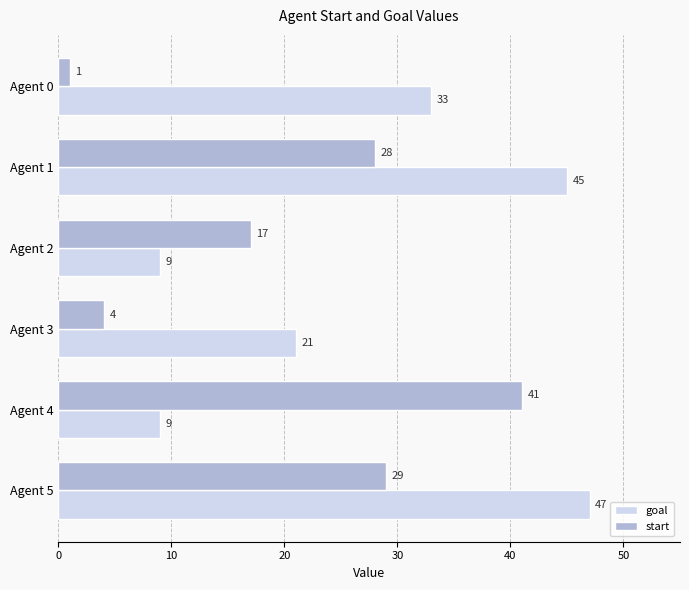

At which category is the sum across all series the highest?

Agent 5